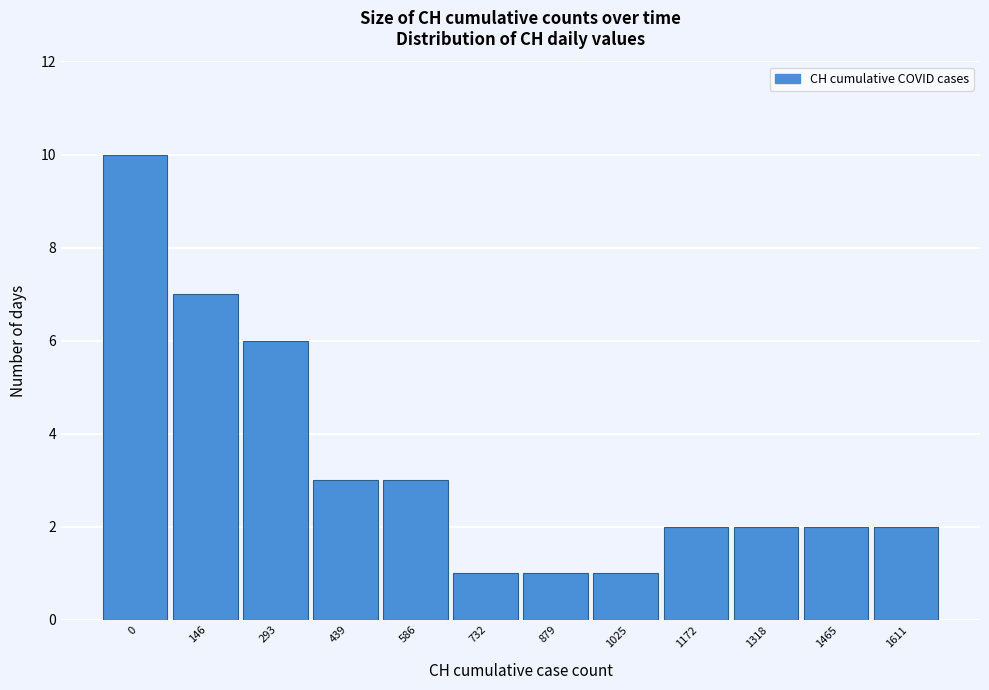

Reading left to right, extract all data points from this chart.

10	7	6	3	3	1	1	1	2	2	2	2